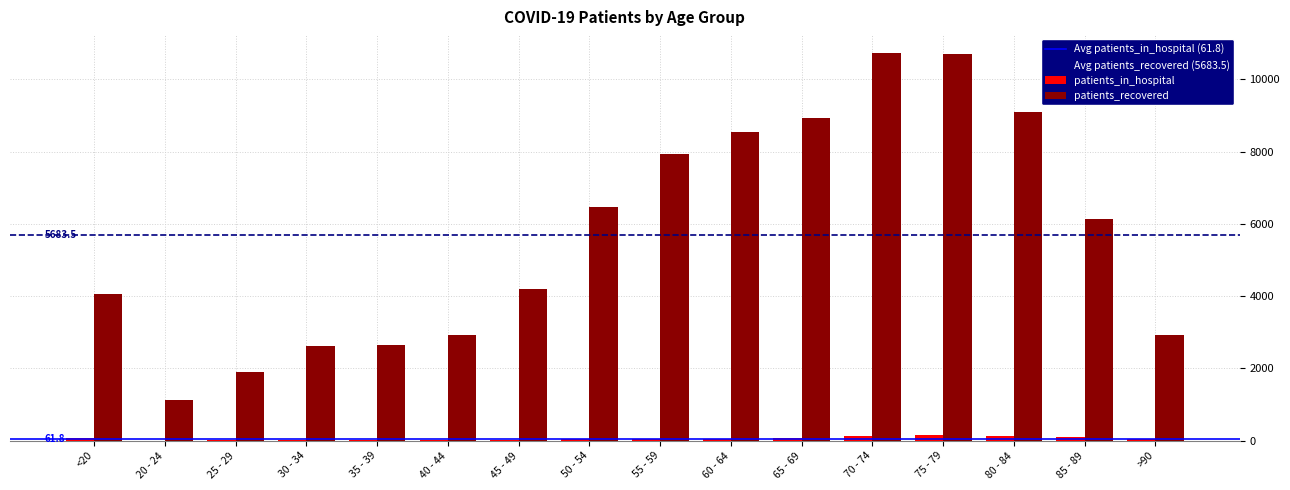

The value of patients_recovered at 80 - 84 is 16185. True or false?

False